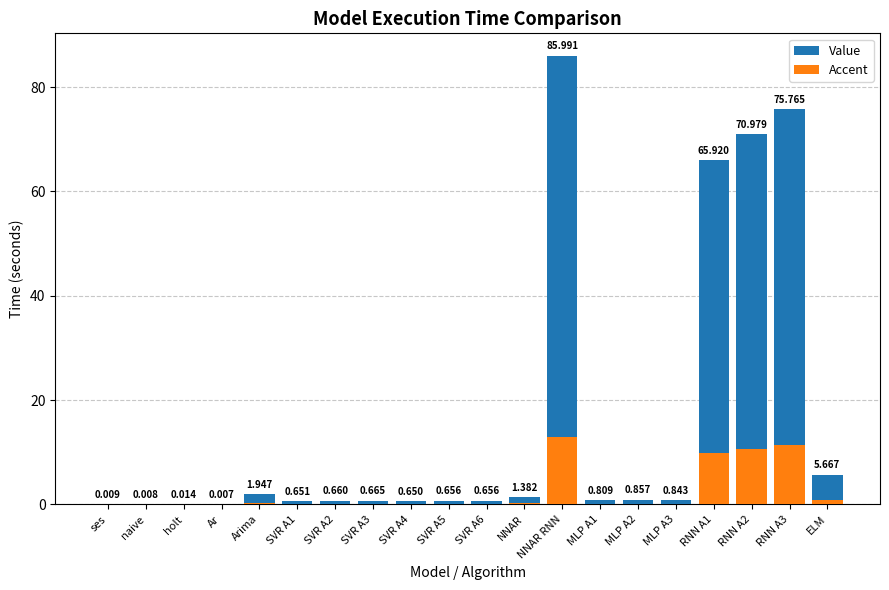

Reading left to right, list all the values displayed in this chart.

Value: ses=0.0	naive=0.0	holt=0.0	Ar=0.0	Arima=1.9	SVR A1=0.7	SVR A2=0.7	SVR A3=0.7	SVR A4=0.7	SVR A5=0.7	SVR A6=0.7	NNAR=1.4	NNAR RNN=86.0	MLP A1=0.8	MLP A2=0.9	MLP A3=0.8	RNN A1=65.9	RNN A2=71.0	RNN A3=75.8	ELM=5.7
Accent: ses=0.0	naive=0.0	holt=0.0	Ar=0.0	Arima=0.3	SVR A1=0.1	SVR A2=0.1	SVR A3=0.1	SVR A4=0.1	SVR A5=0.1	SVR A6=0.1	NNAR=0.2	NNAR RNN=12.9	MLP A1=0.1	MLP A2=0.1	MLP A3=0.1	RNN A1=9.9	RNN A2=10.6	RNN A3=11.4	ELM=0.9